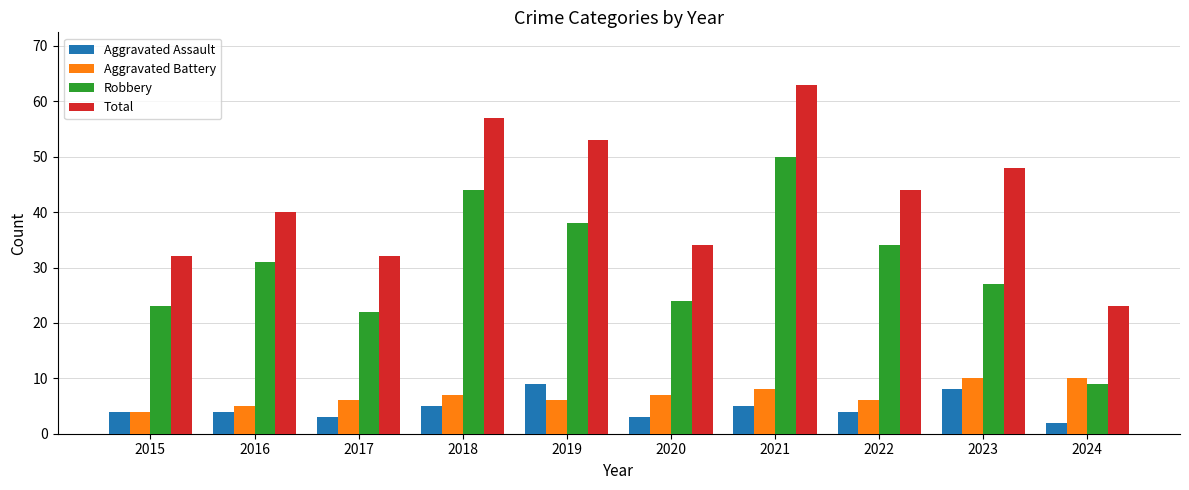

Count the Aggravated Battery values in the range 6 to 8.

6